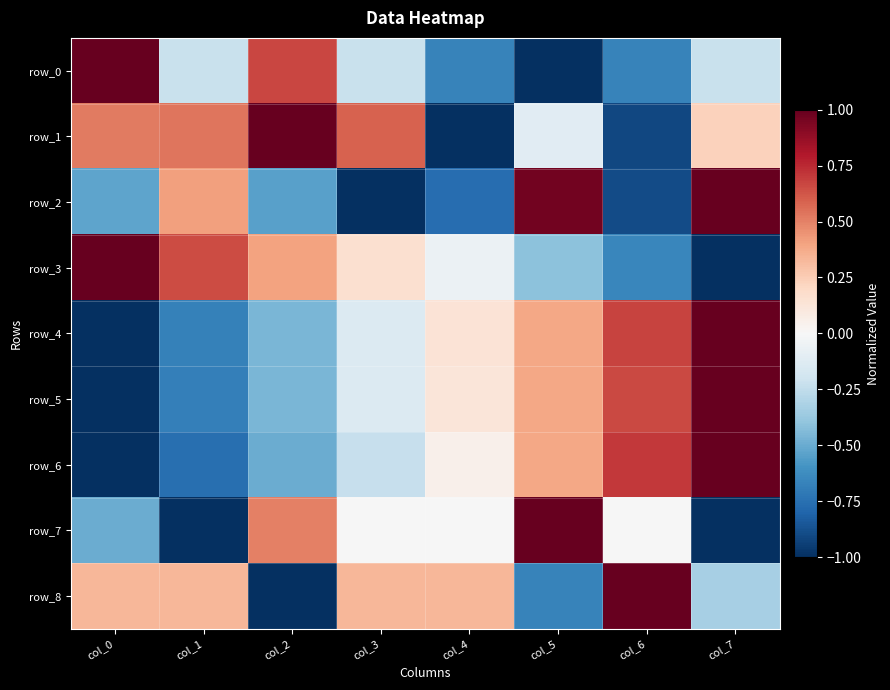

True or false: row_0 has a value of -0.2 at col_7.

True